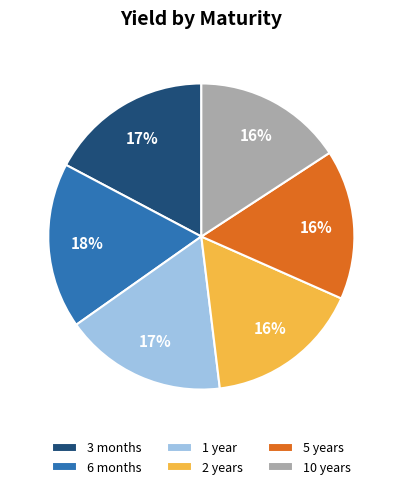

The 2 years slice represents 11% of the pie. True or false?

False